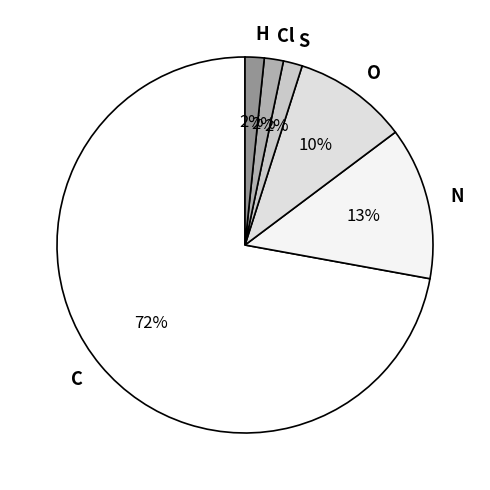

Does any single category account for the majority?

Yes